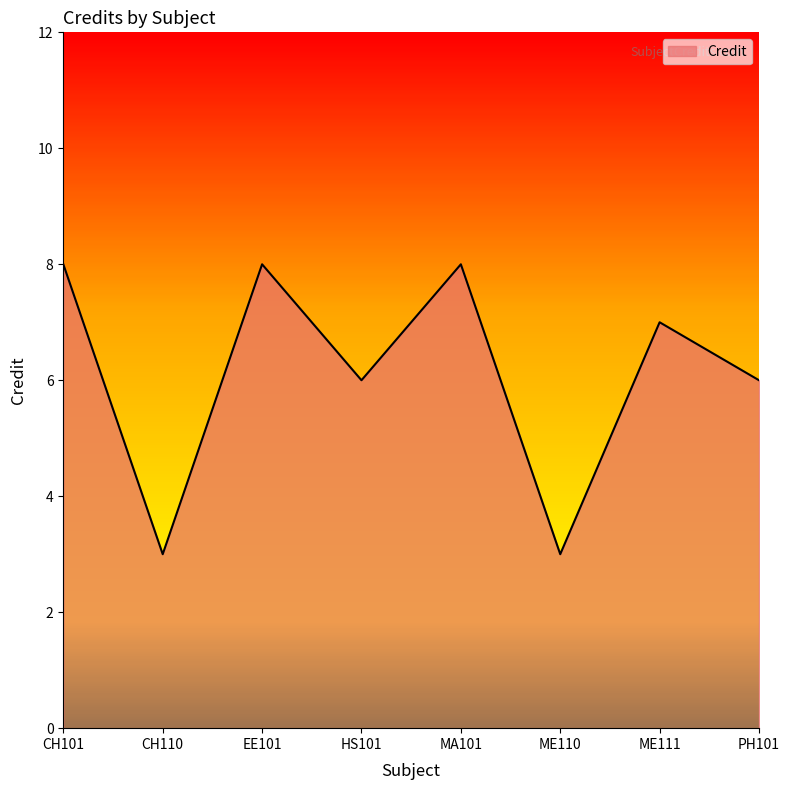

What is the sum of the values at ME110 and MA101?

11